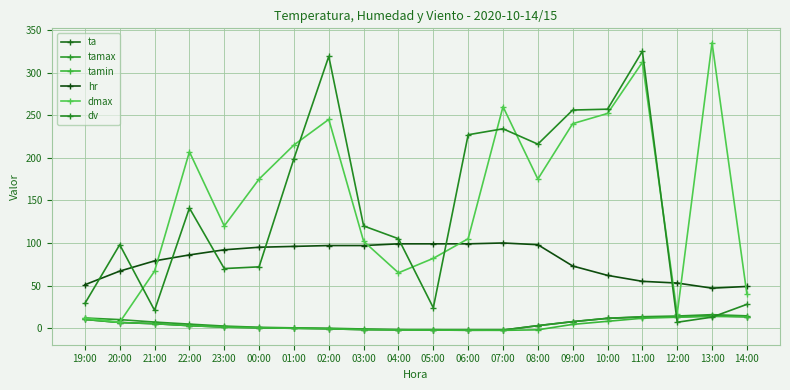

Count the number of categories in the chart.

20